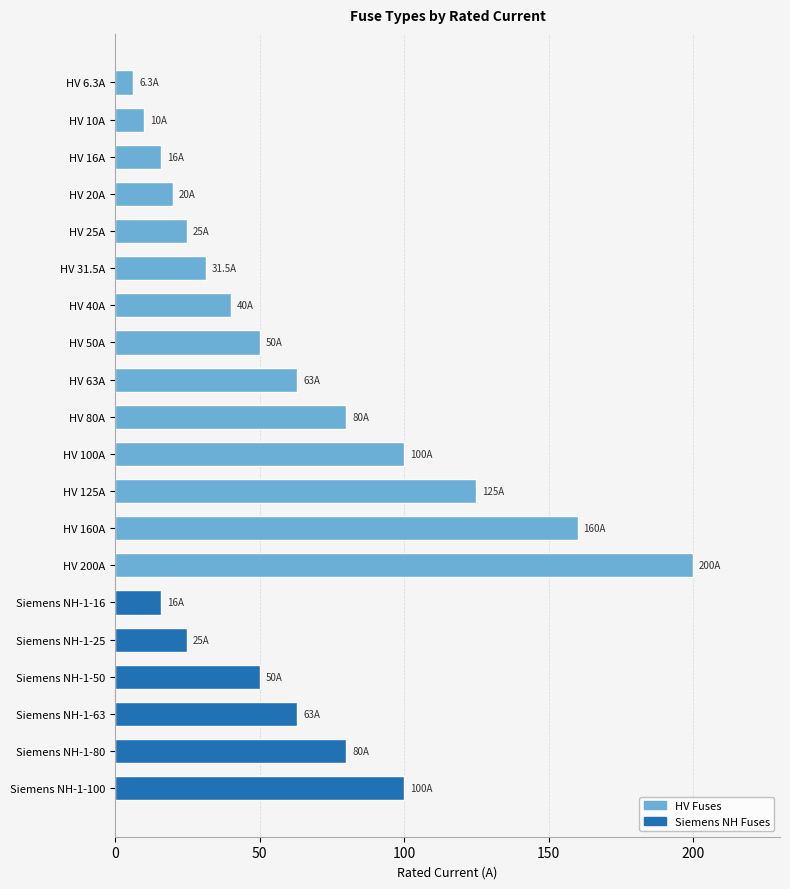

What is the sum of all values?

1260.8